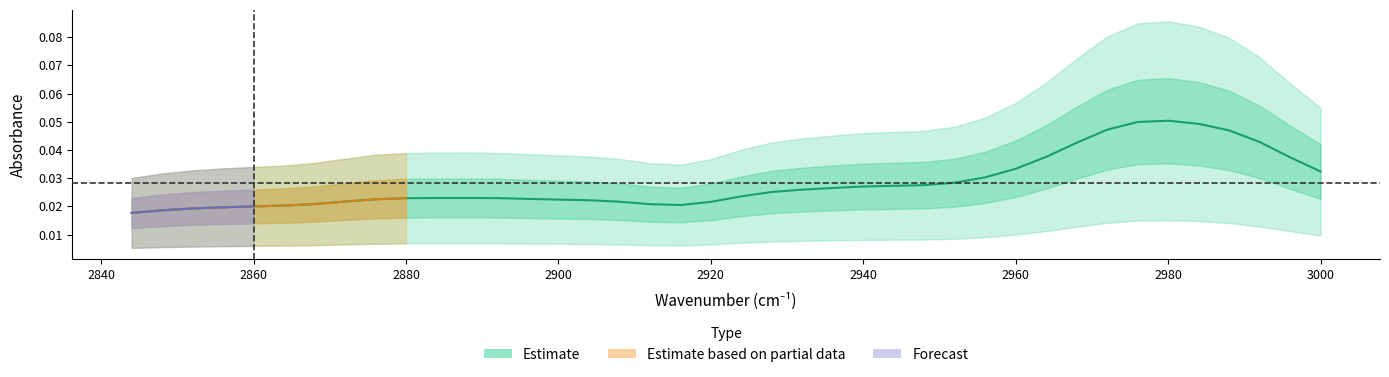

True or false: the data has more than 0 interior local peaks.

True